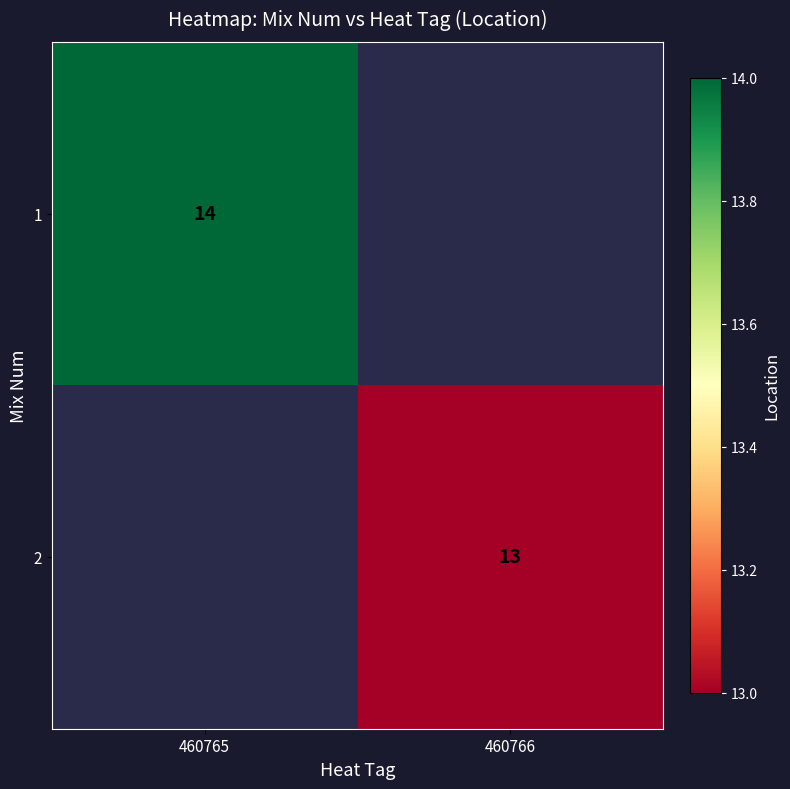

The value of 2 at 460766 is 22.5. True or false?

False